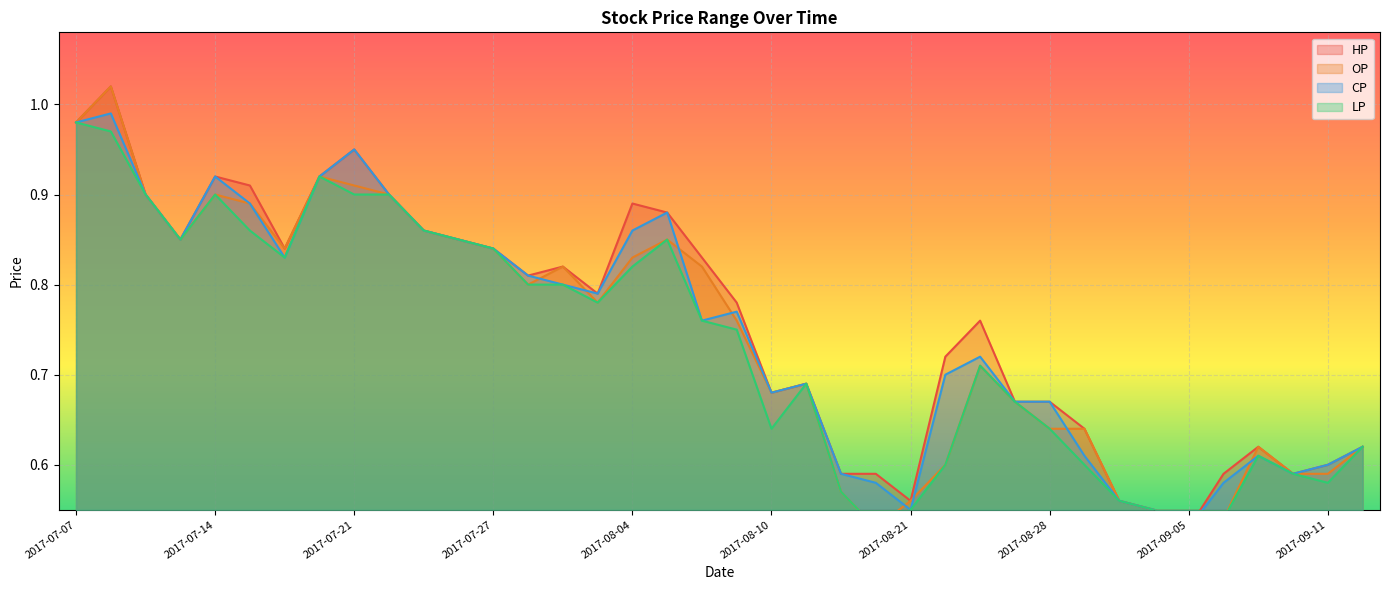

Rank the series by their maximum value, from highest to lowest.

HP, OP, CP, LP